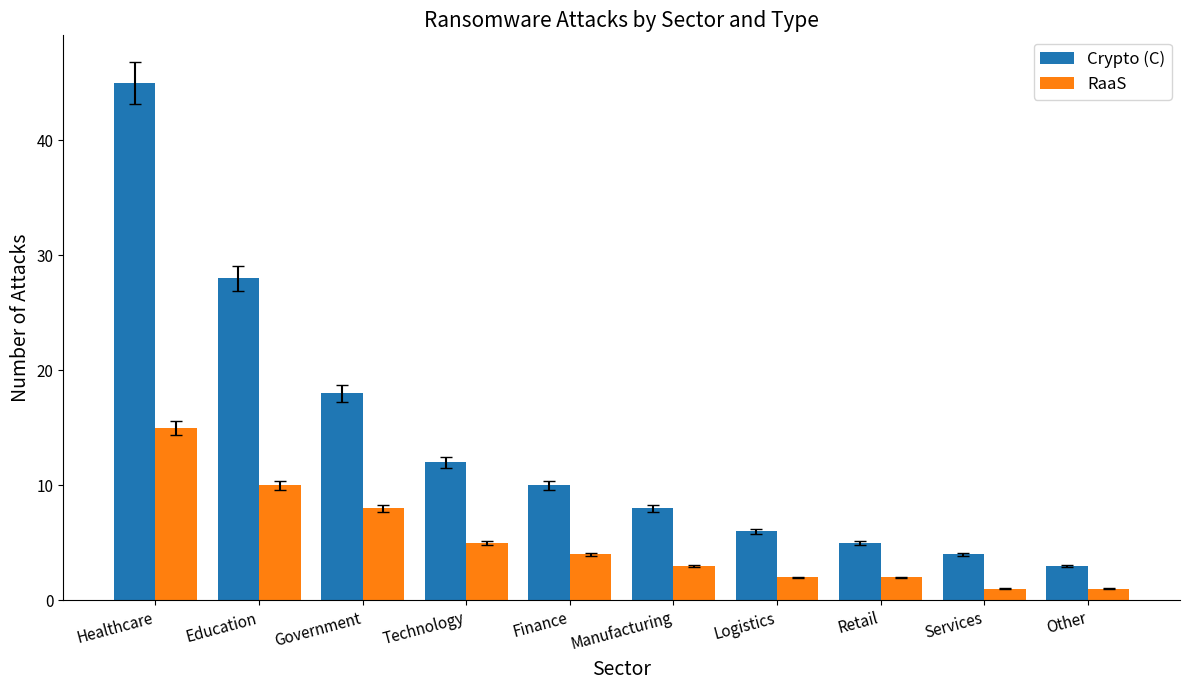

The value of RaaS at Government is 14. True or false?

False